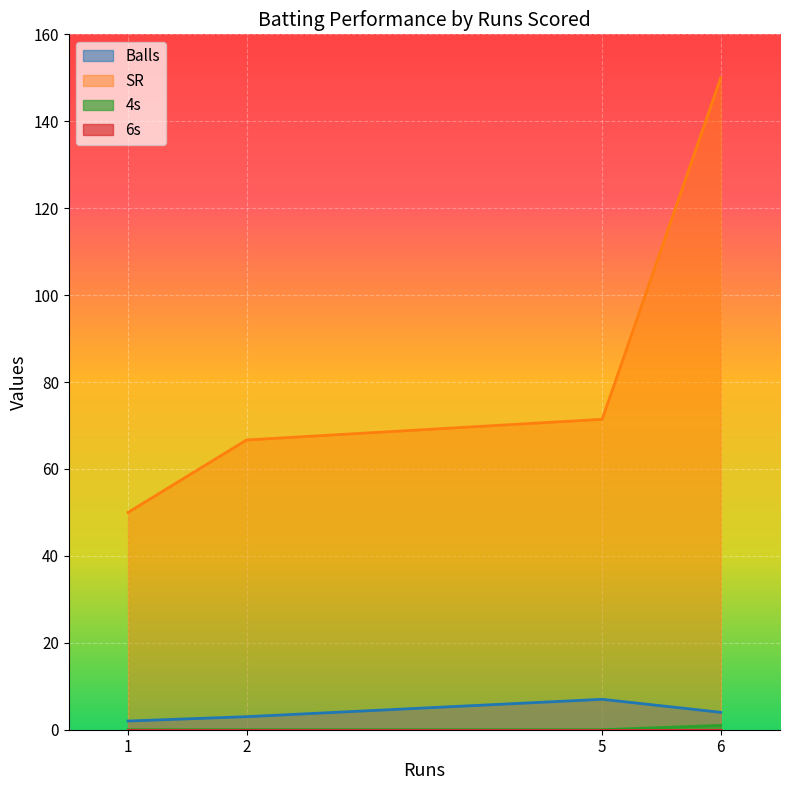

List the labels in order of SR value, largest first.

6, 5, 2, 1